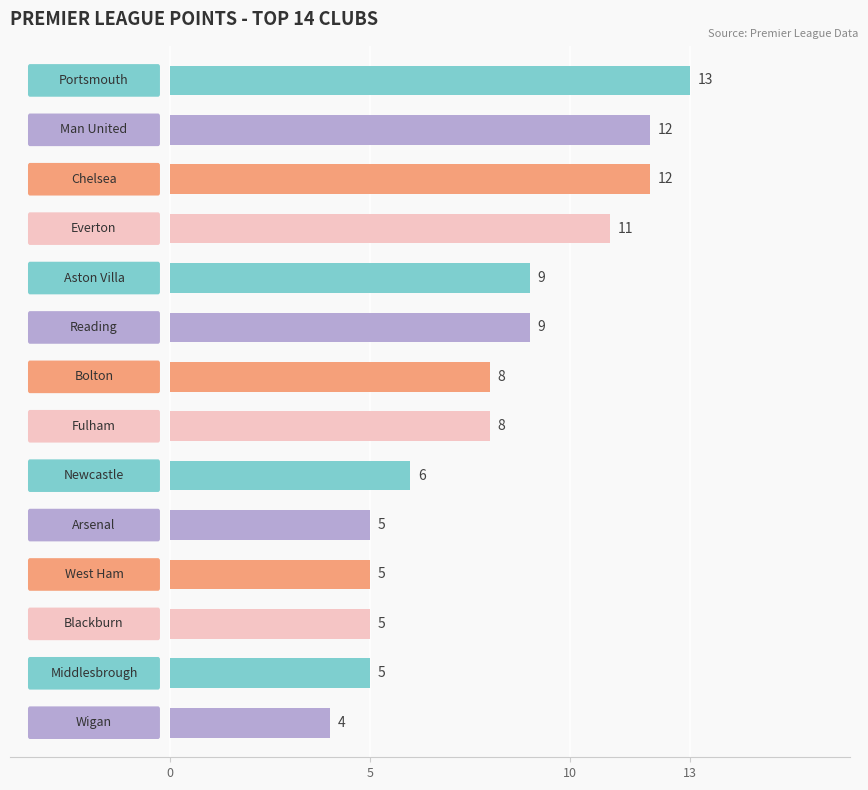

Count the number of data series in this chart.

1